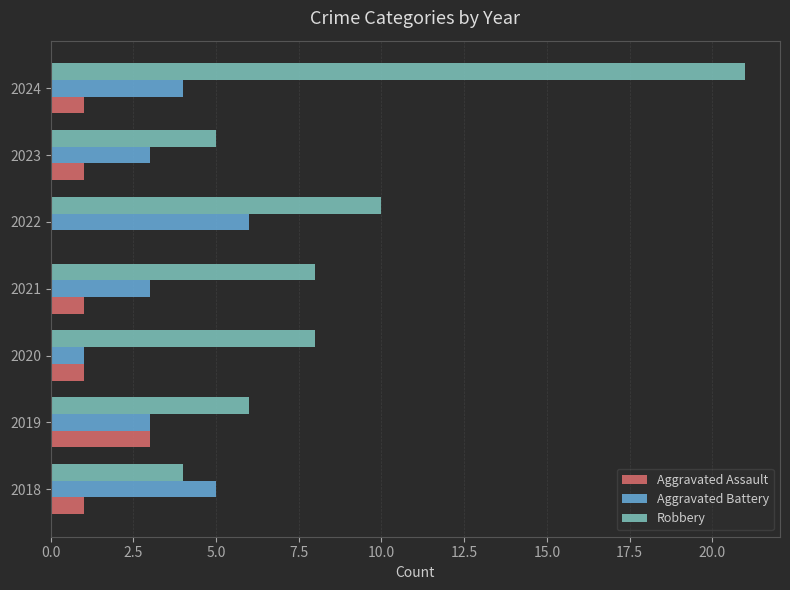

What are all the series names shown in the legend?

Aggravated Assault, Aggravated Battery, Robbery